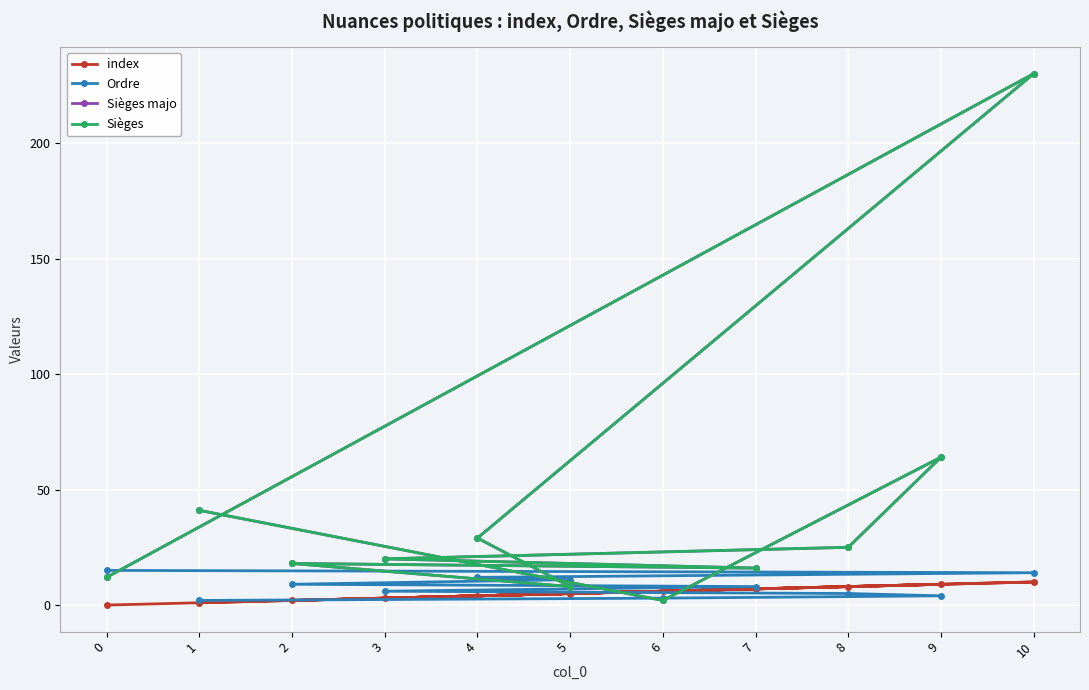

Where do index and Sièges majo first cross each other?

9 and 6